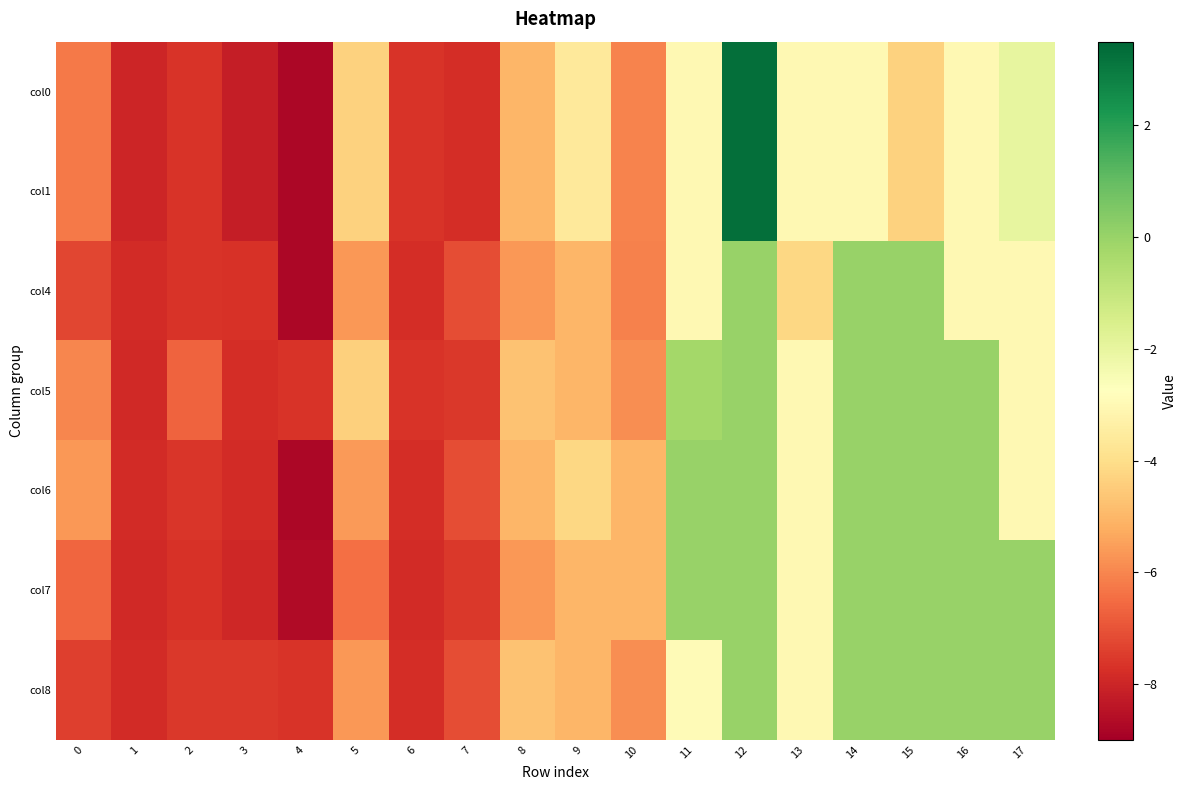

Which series has the largest range (max minus min)?

col0